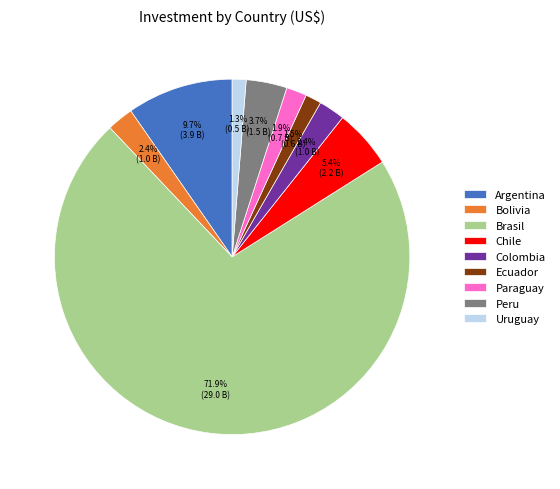

How many segments does this pie chart have?

9